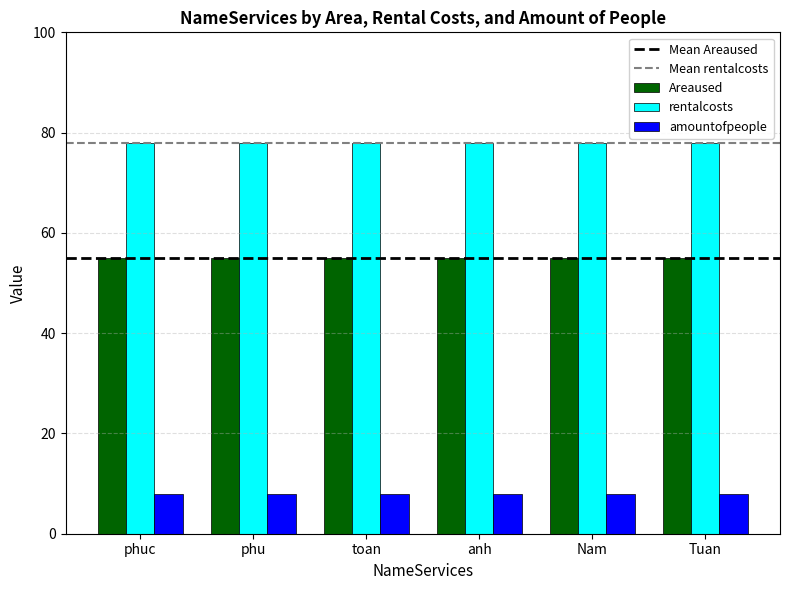

At how many categories does at least one series exceed 50?

6